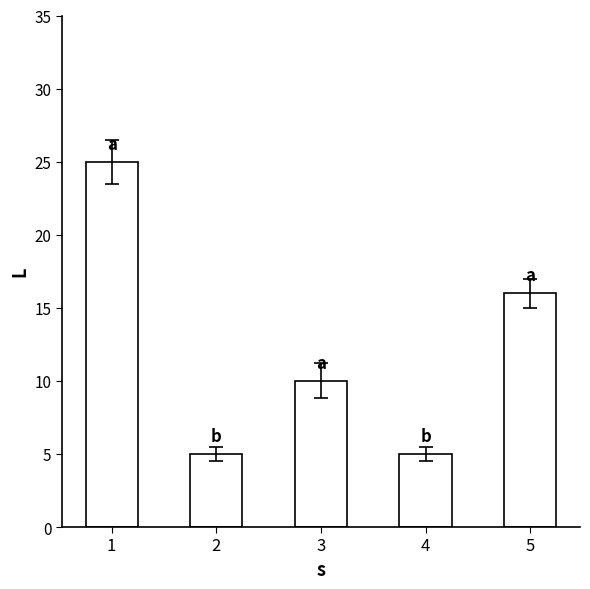

What is the smallest value displayed?

5